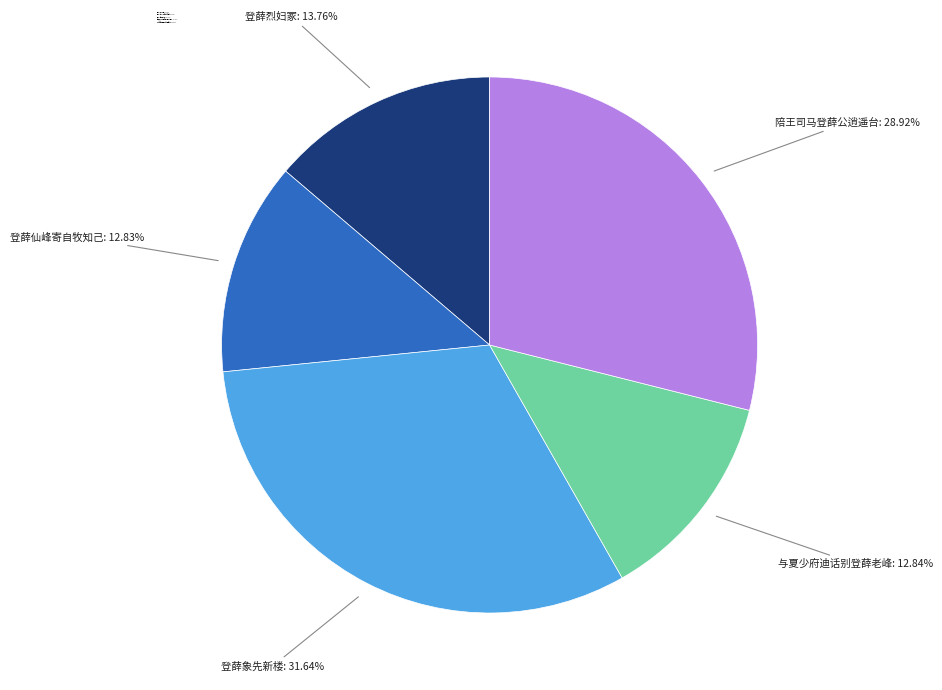

What is the ratio of the value at 陪王司马登薛公逍遥台 to the value at 与夏少府迪话别登薛老峰?

2.3